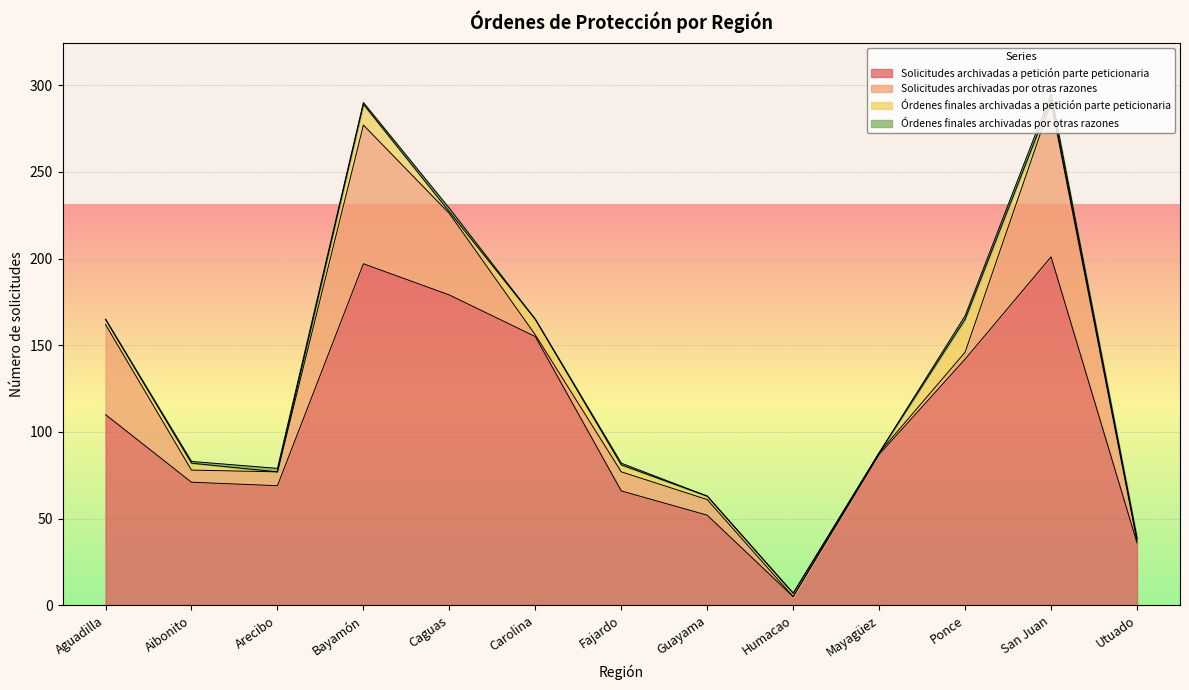

The value of Solicitudes archivadas a petición parte peticionaria at Carolina is 223. True or false?

False